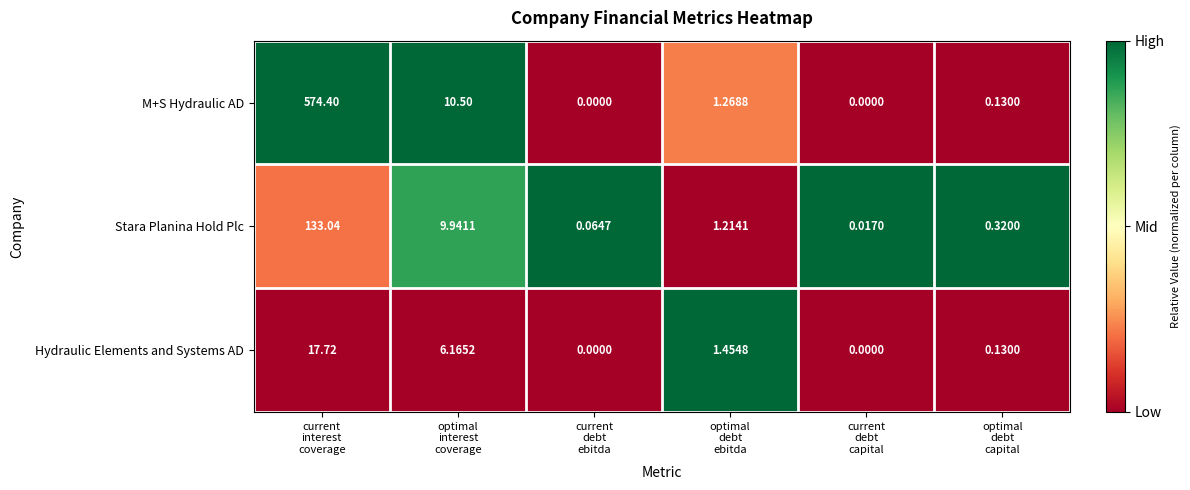

At which category is the sum across all series the highest?

current
interest
coverage